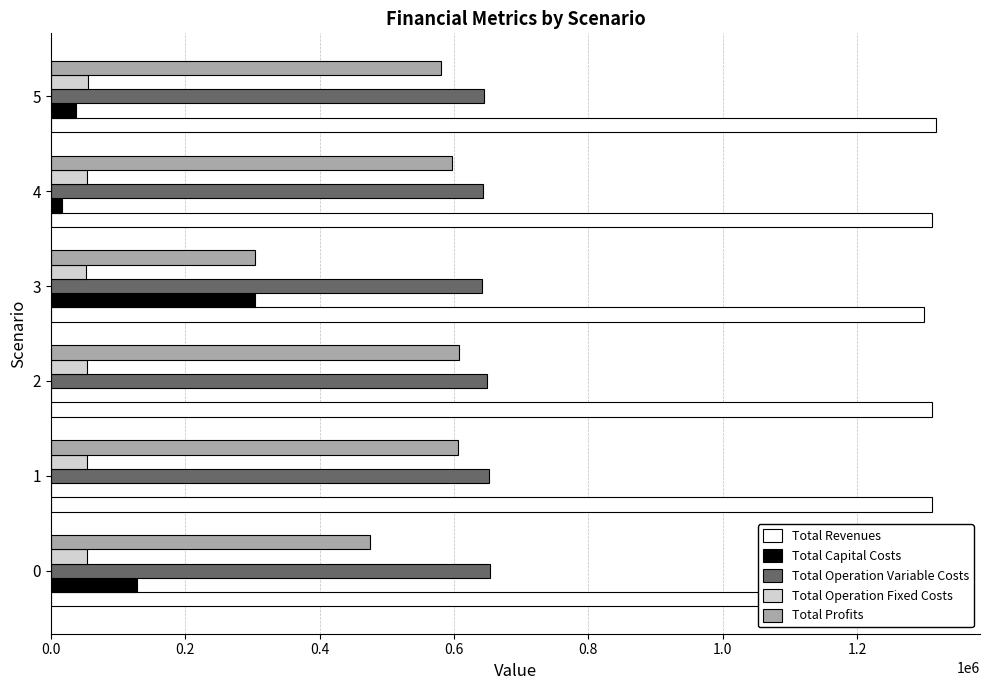

Is the value of Total Capital Costs at 5 greater than the value of Total Operation Variable Costs at 0?

No